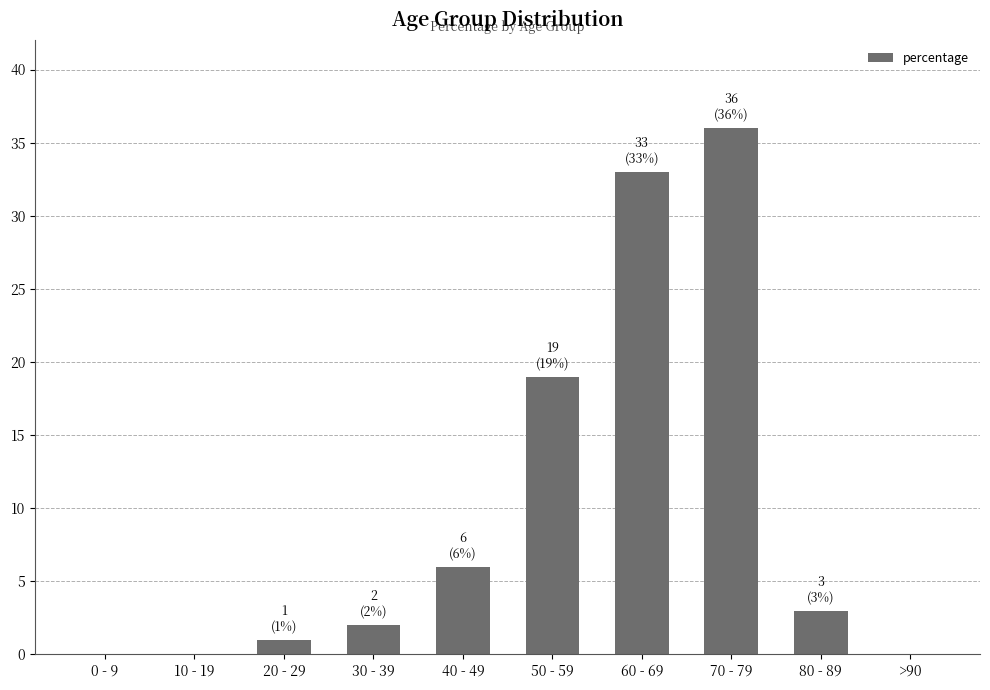

Where is the data nearest to the value 18?

50 - 59